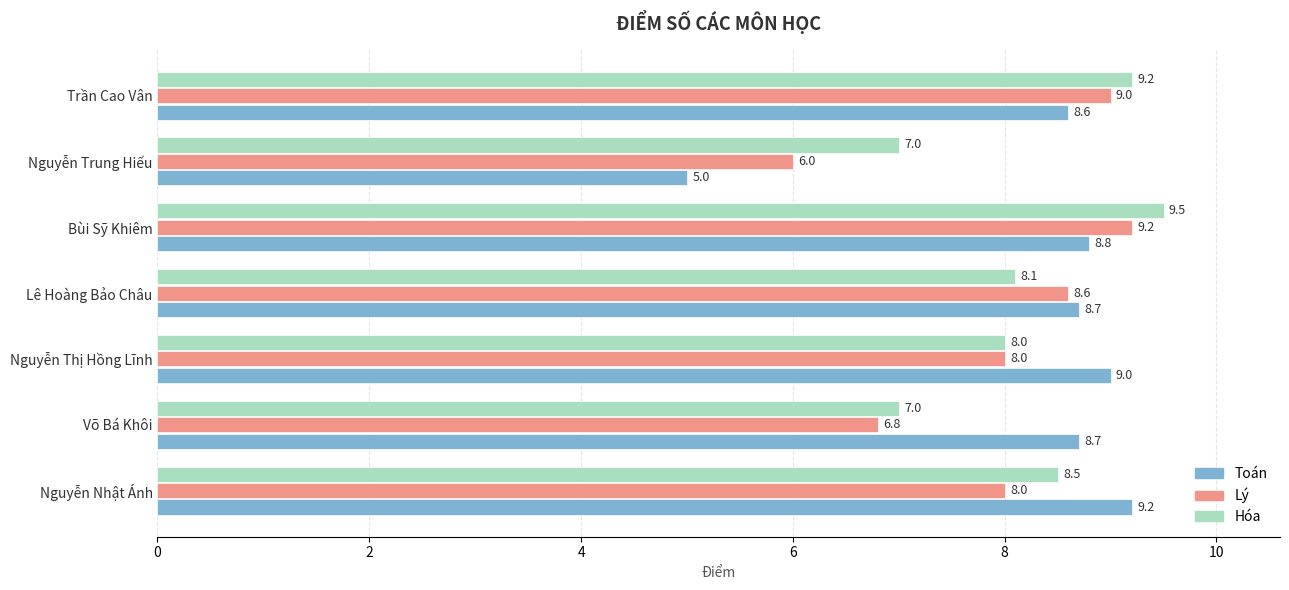

How many distinct data groups are displayed?

3